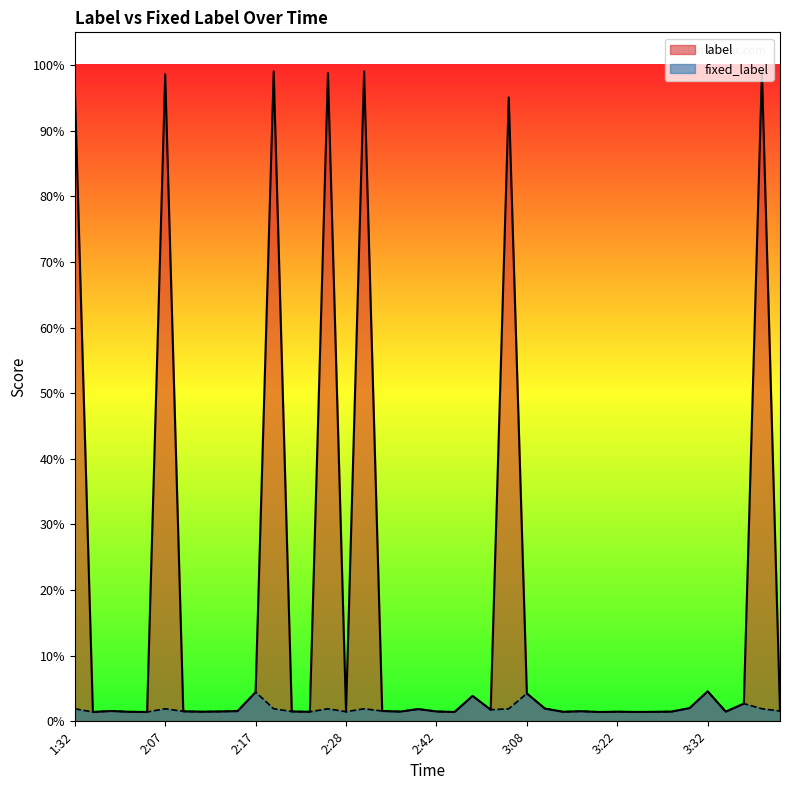

What are all the series names shown in the legend?

label, fixed_label